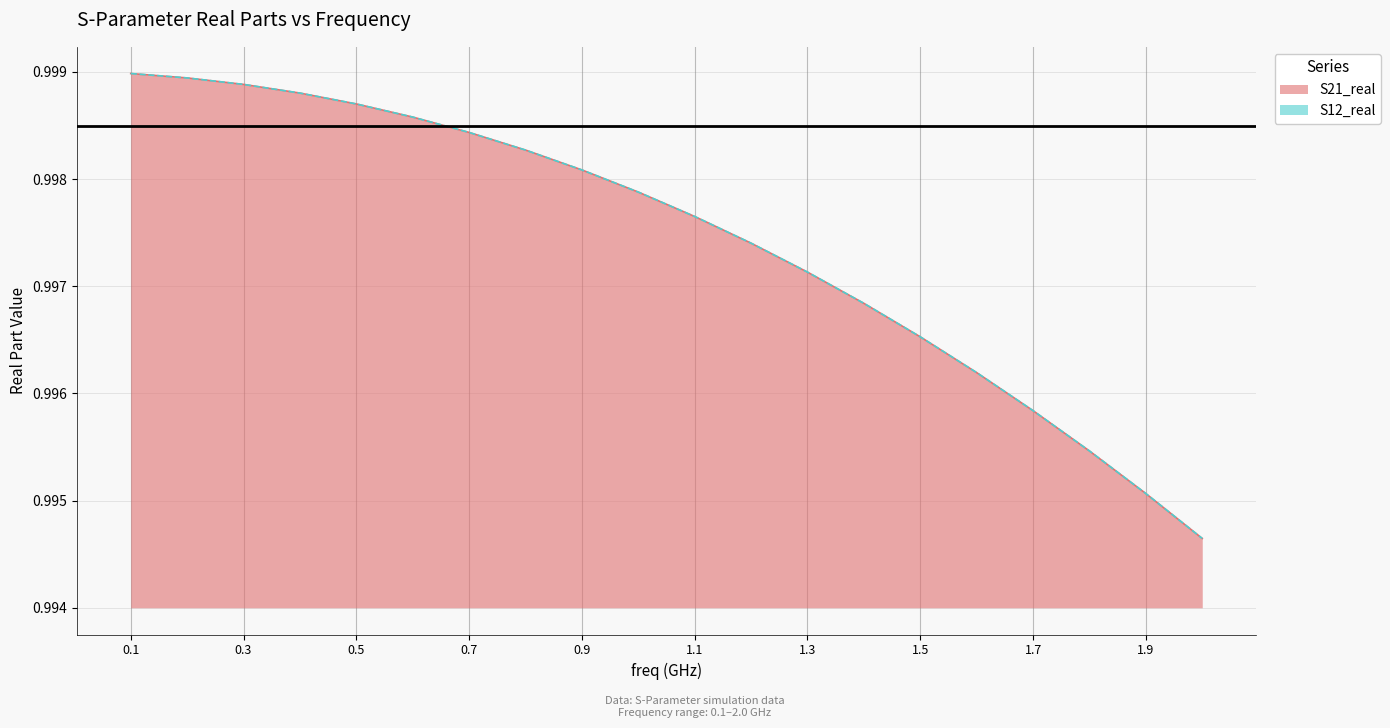

Count the number of data series in this chart.

2